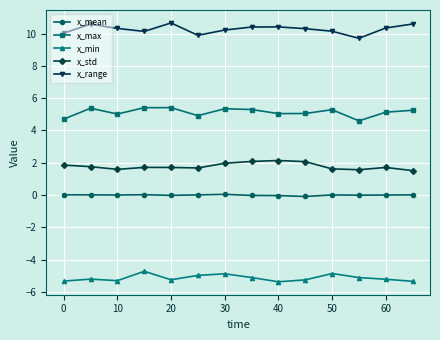

Rank the series by their maximum value, from lowest to highest.

x_min, x_mean, x_std, x_max, x_range